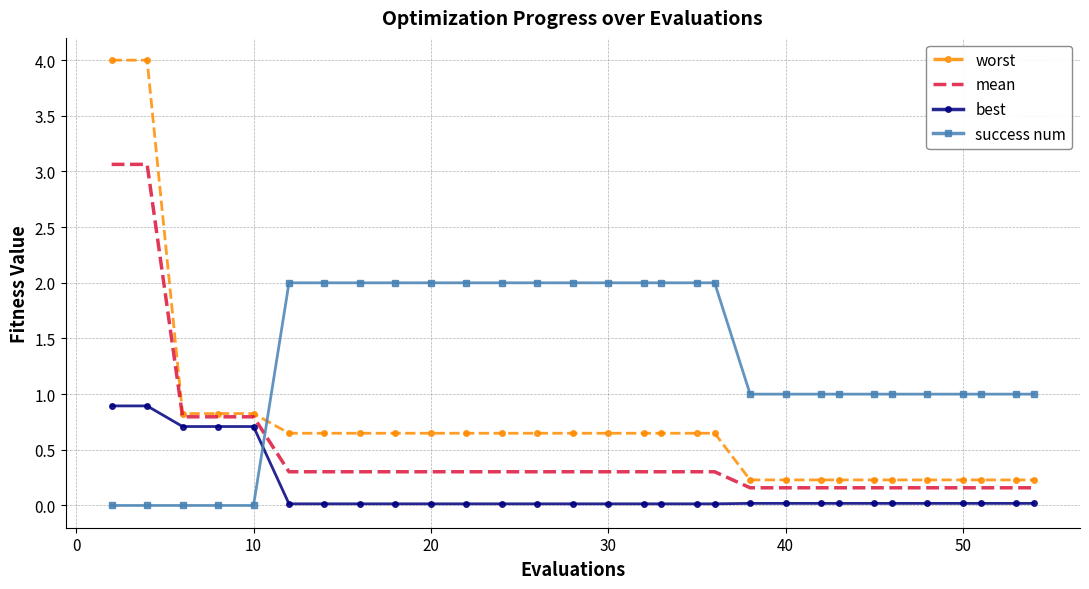

Which series has the largest total across all categories?

success num